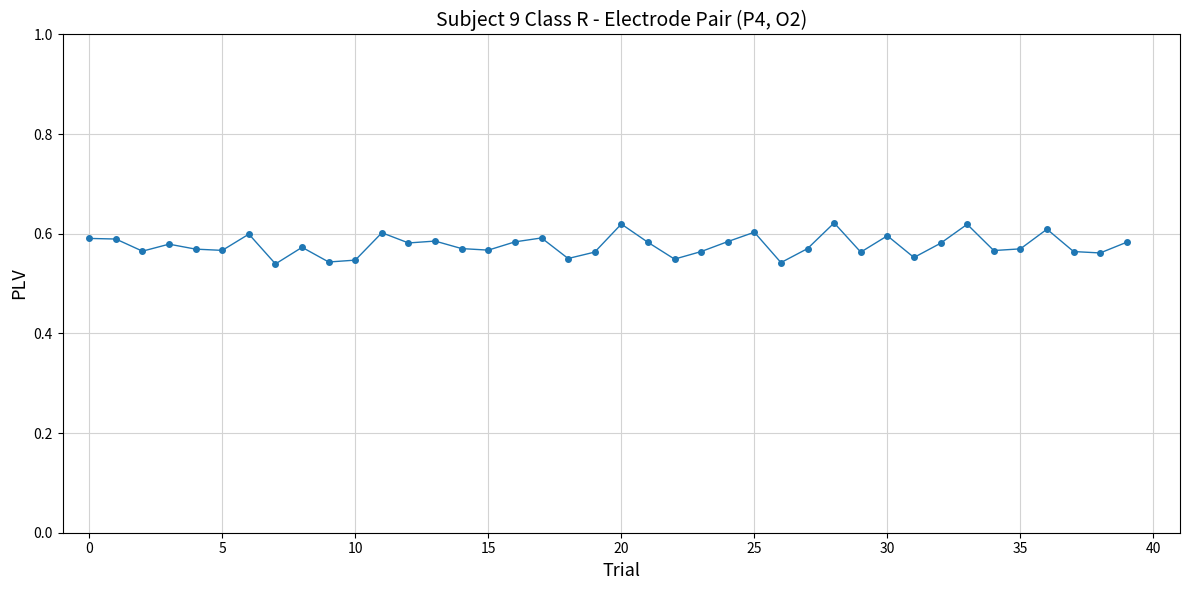

True or false: the data has more than 2 interior local peaks.

True